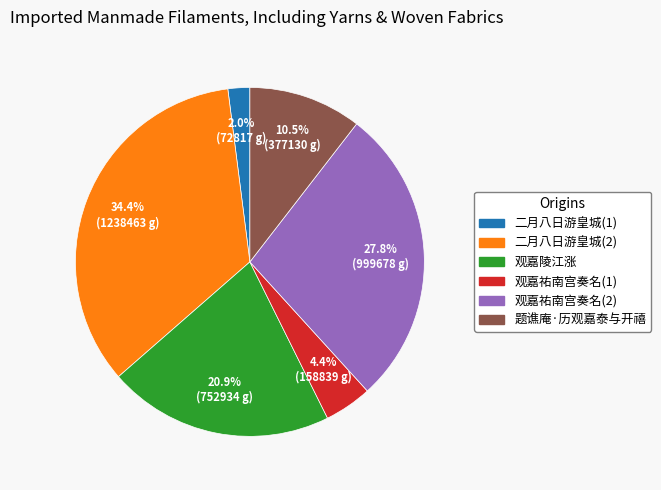

How many slices are in this pie chart?

6